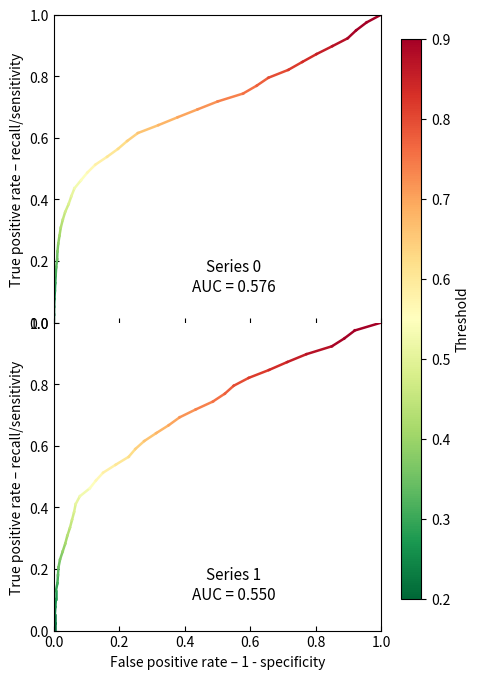

Does the chart display data point markers on the line(s)?

No